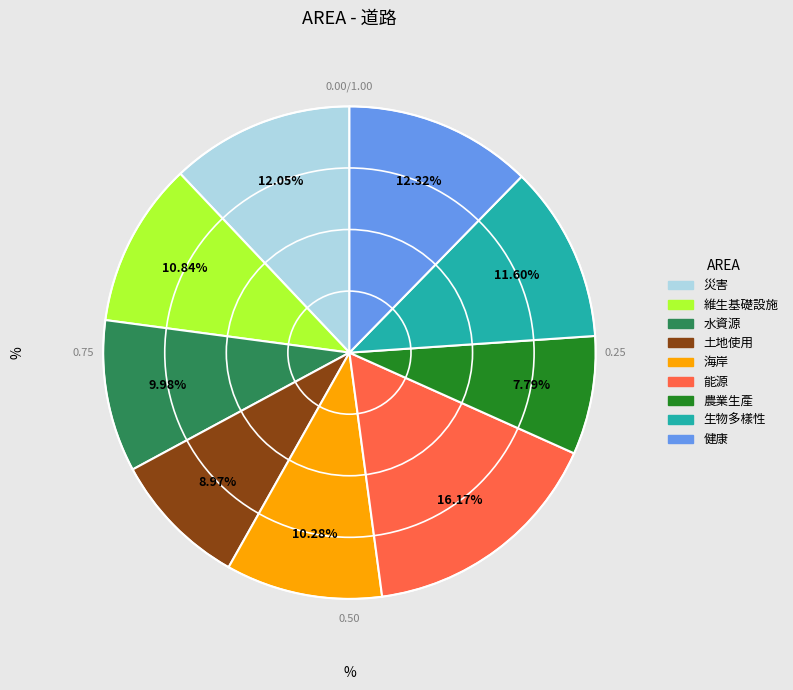

What is the largest slice in the pie chart?

能源